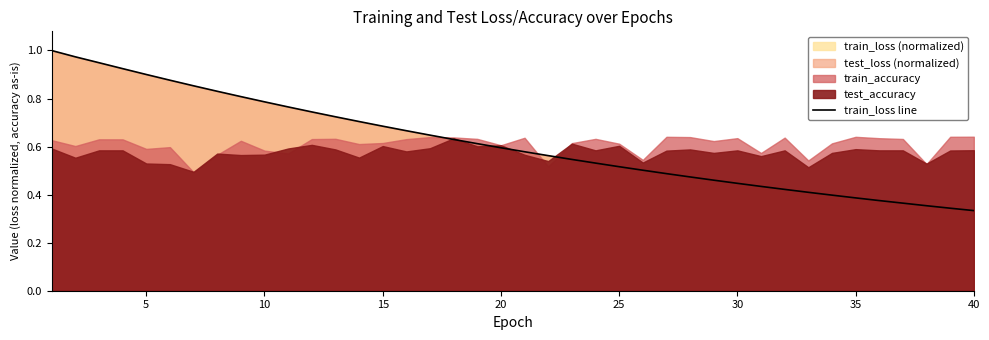

How many lines are shown in the chart?

1